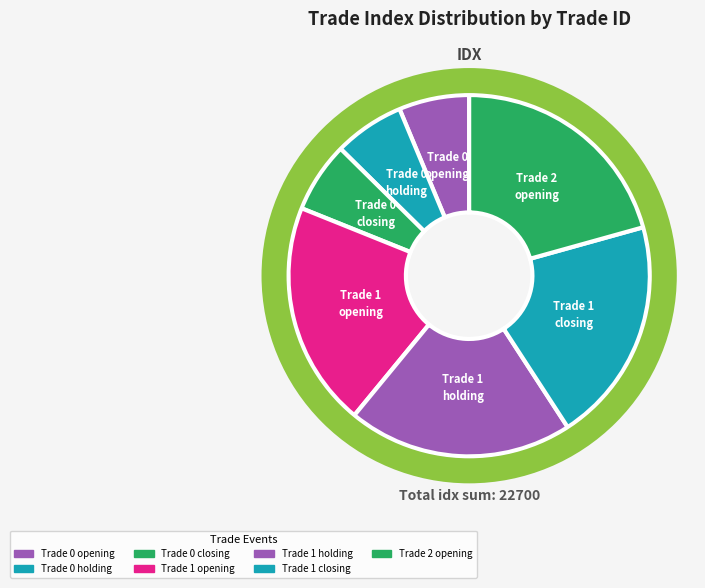

How many segments does this pie chart have?

7